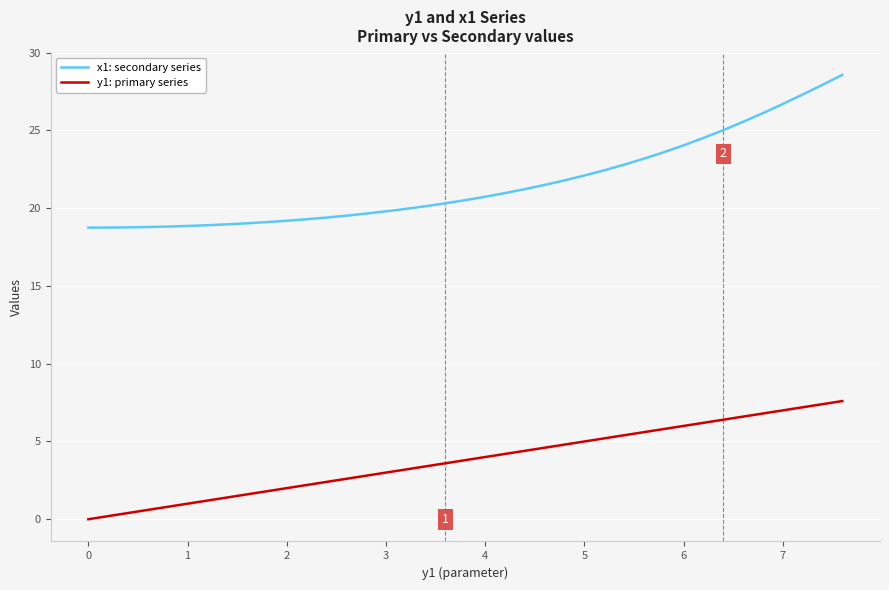

What are all the series names shown in the legend?

x1: secondary series, y1: primary series